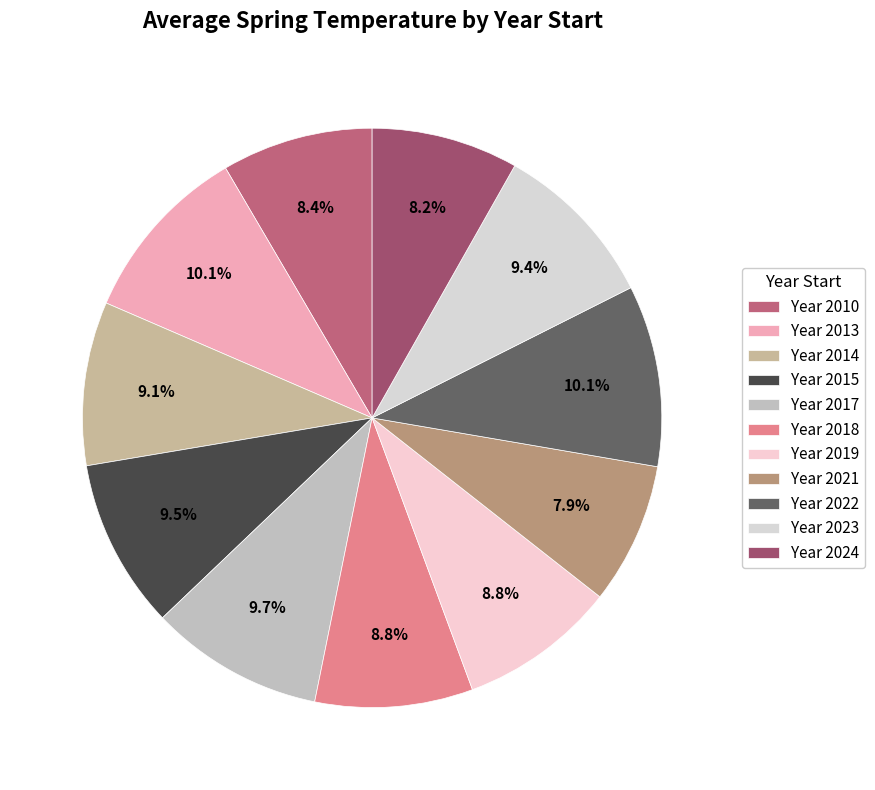

Does any single category account for the majority?

No